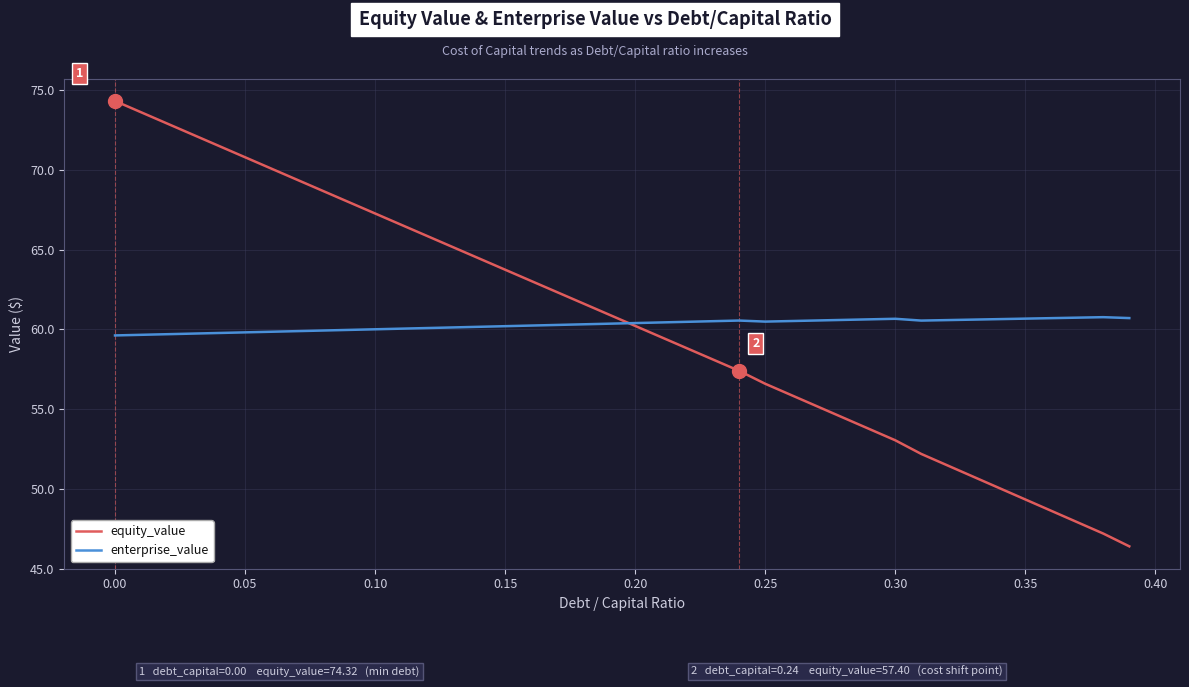

Which series has the widest spread of values?

equity_value